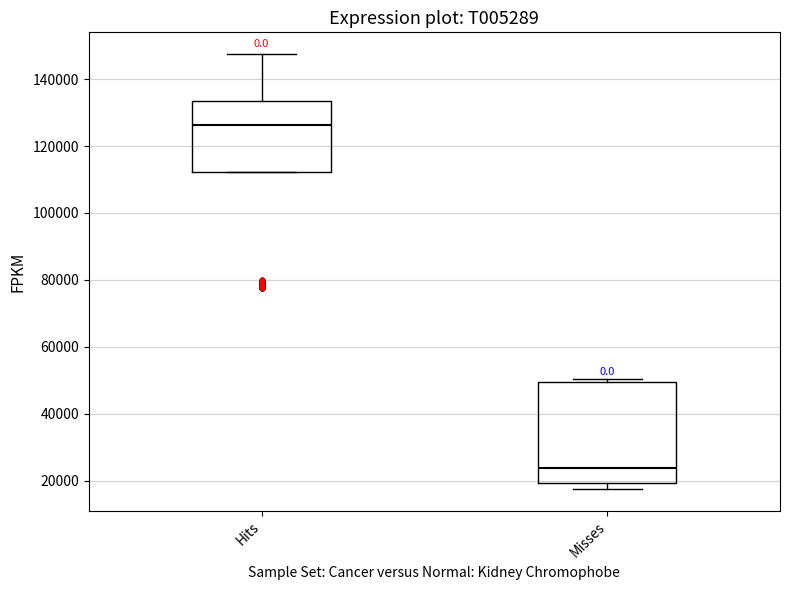

Reading left to right, read every box against the y-axis: the position of its median line, the range the box covers, and the ends of its whiskers. The values are not printed on the chart, so give them approximately, as read against the axis.

Hits: median 126000, box 112000 to 134000, whiskers 112000 to 148000
Misses: median 24000, box 20000 to 50000, whiskers 18000 to 50000 (just above the box's upper edge)